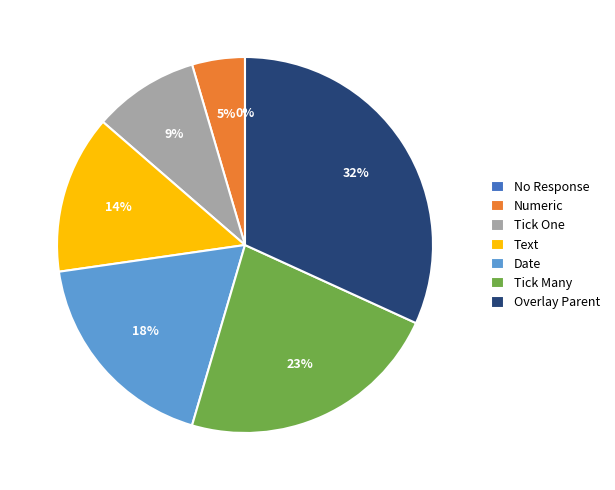

To the nearest percent, what is the difference between the Numeric and Overlay Parent slice percentages?

27%